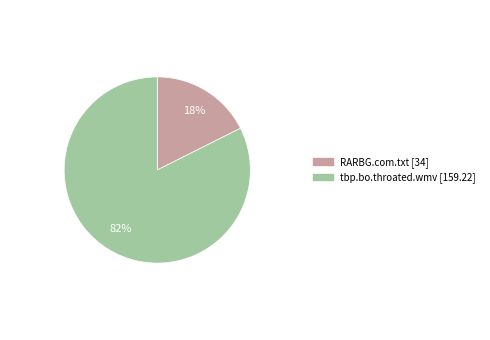

Rank the categories by value from highest to lowest.

tbp.bo.throated.wmv, RARBG.com.txt